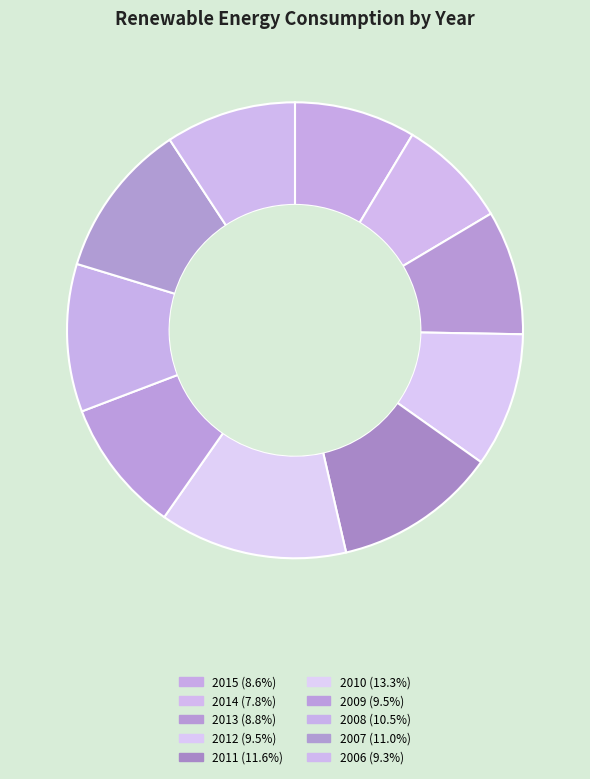

Combined, what portion of the pie is 2012 and 2015?

18.1%